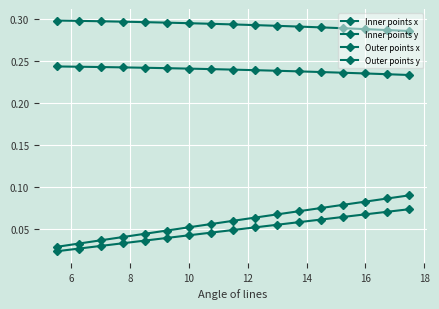

Count the number of data series in this chart.

4